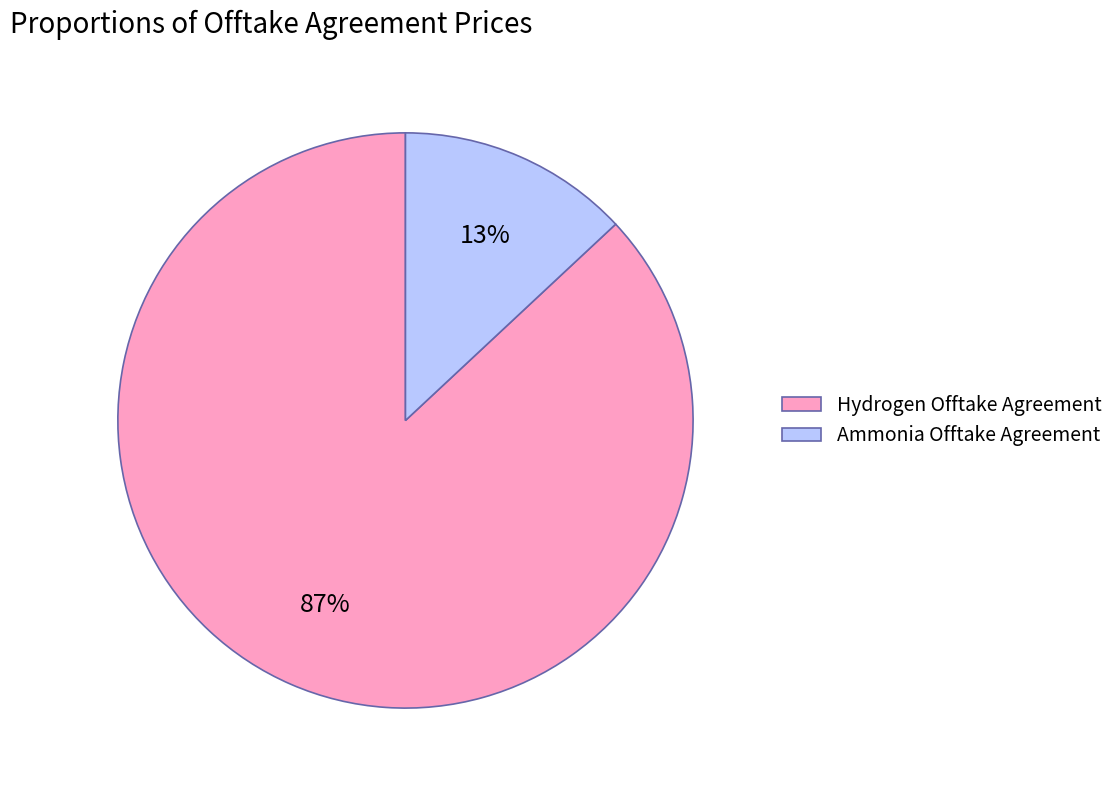

Do Hydrogen Offtake Agreement and Ammonia Offtake Agreement together represent more than half of the pie?

Yes